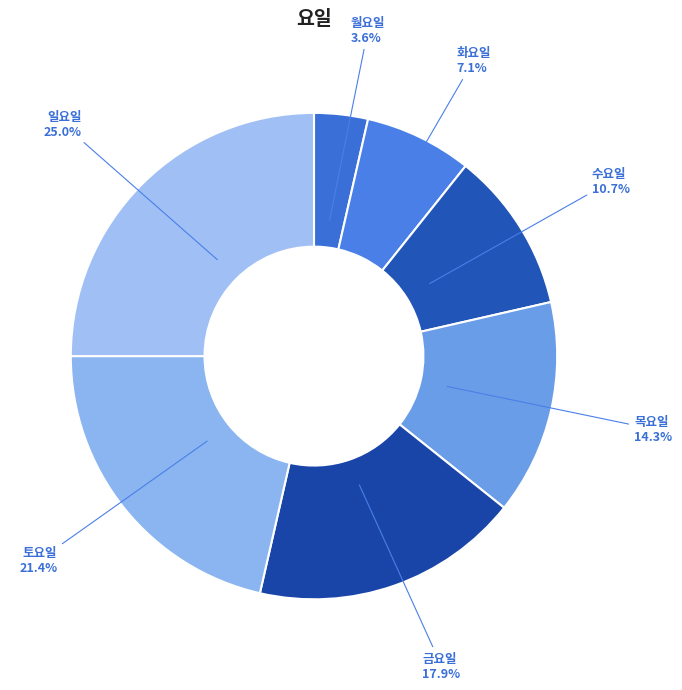

What portion of the pie excludes 금요일?

82.1%